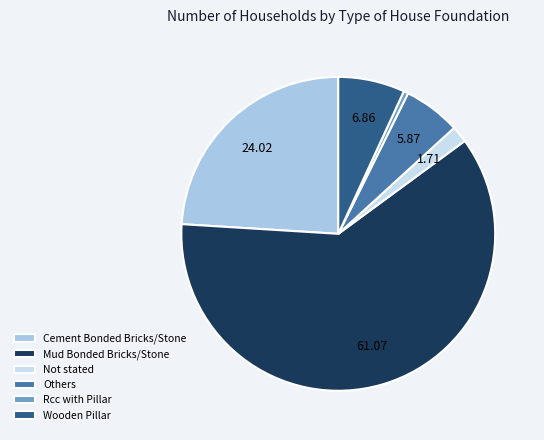

How many segments does this pie chart have?

6